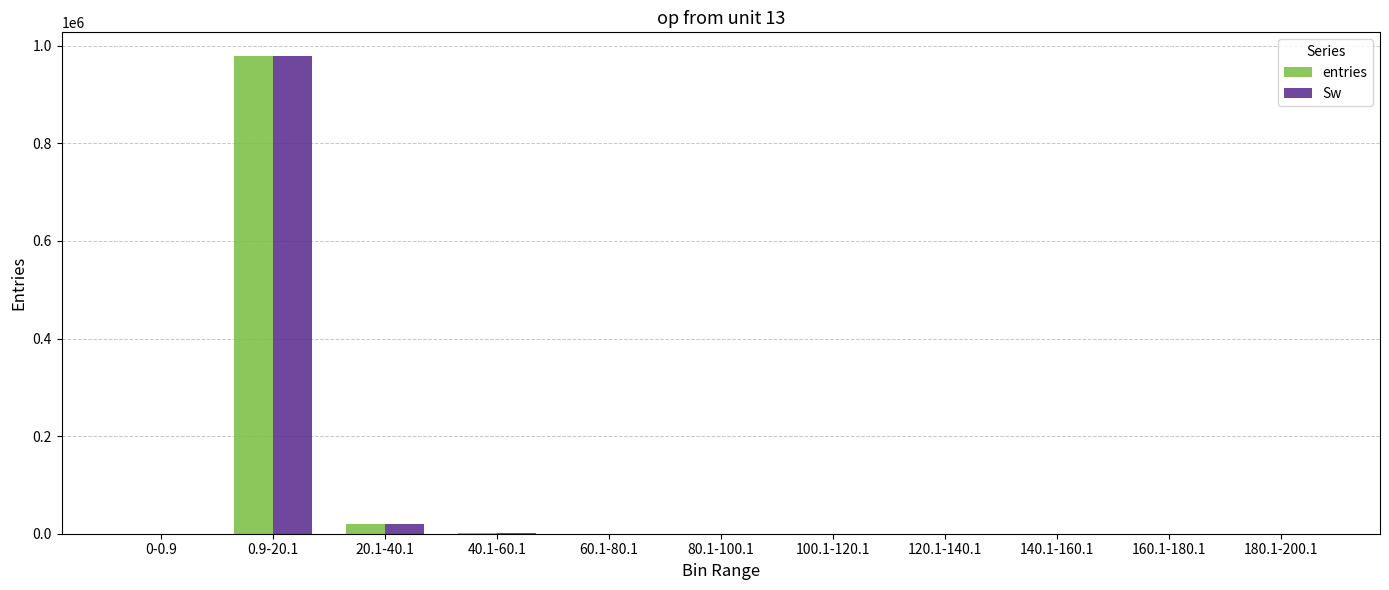

At which category is the sum across all series the highest?

0.9-20.1